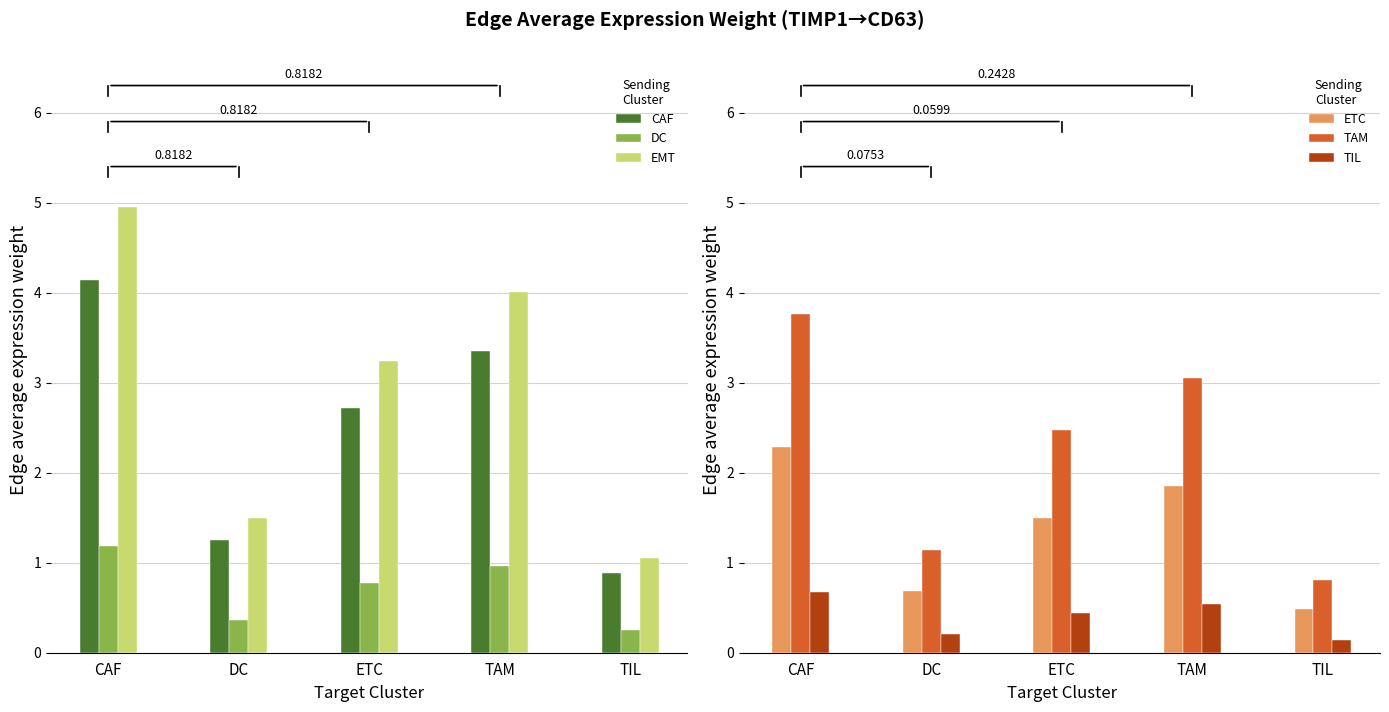

What is the label of the 5th bar from the right?

CAF